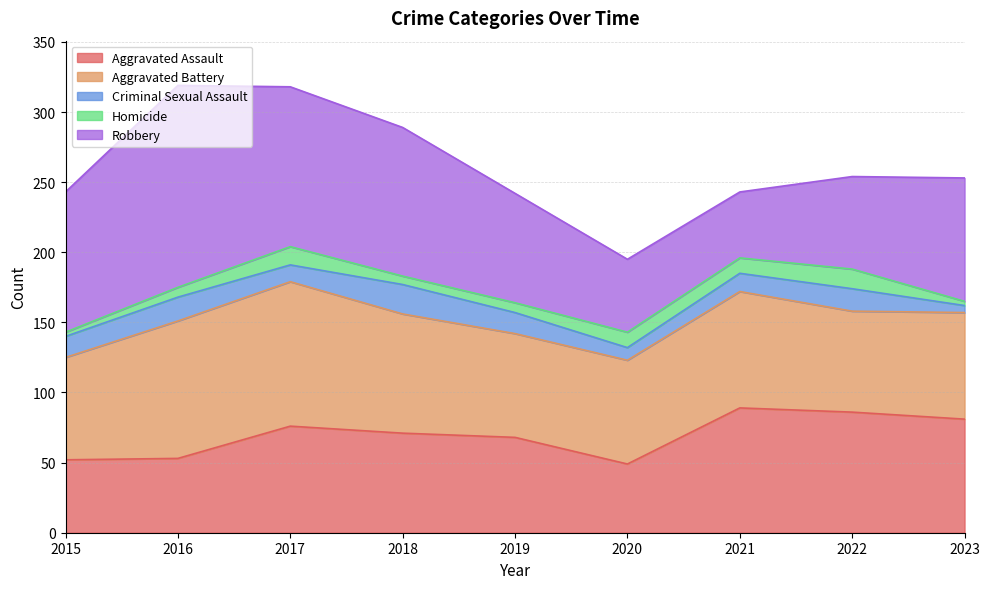

What are all the series names shown in the legend?

Aggravated Assault, Aggravated Battery, Criminal Sexual Assault, Homicide, Robbery